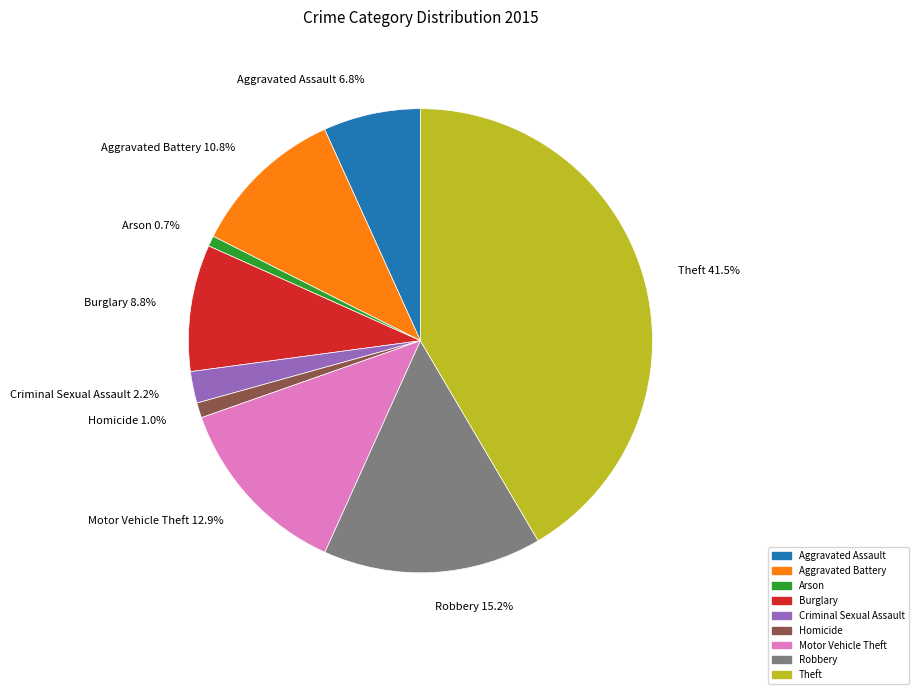

The Criminal Sexual Assault slice represents 2% of the pie. True or false?

True